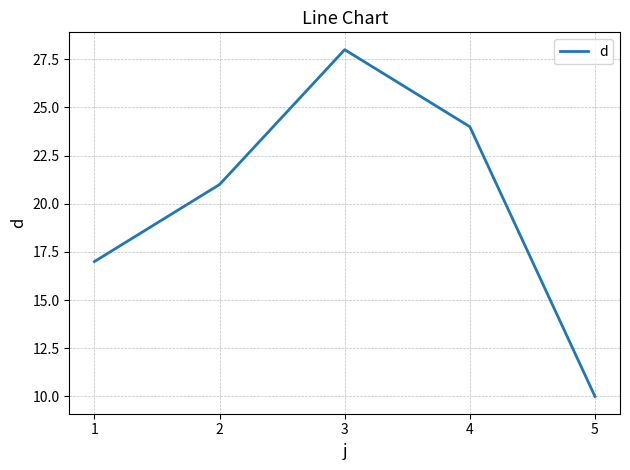

The chart shows a value of 37 at 2. True or false?

False